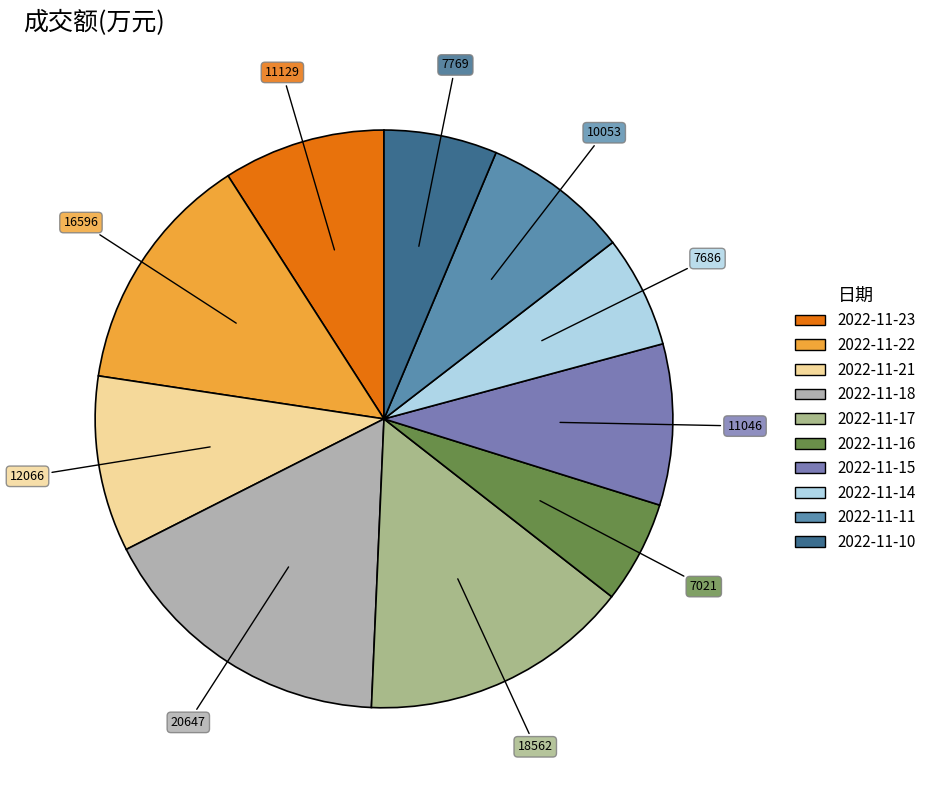

Which category has the smallest portion of the pie?

2022-11-16